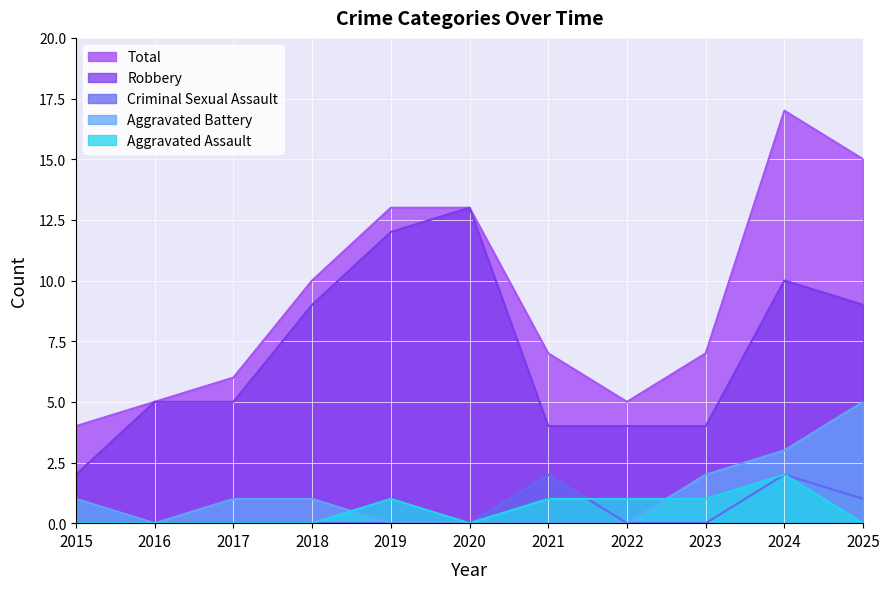

Where is the first local maximum for Robbery?

2020